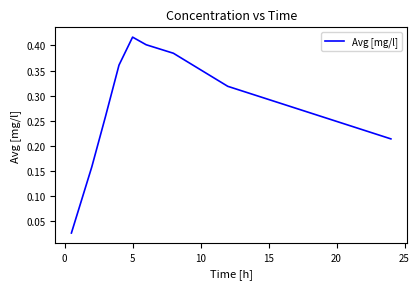

What is the maximum value shown in the chart?

0.4